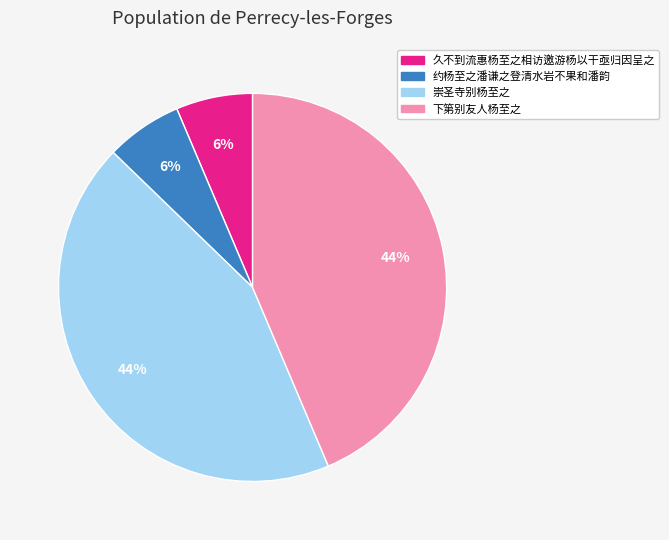

To the nearest percent, what is the average slice percentage?

25%